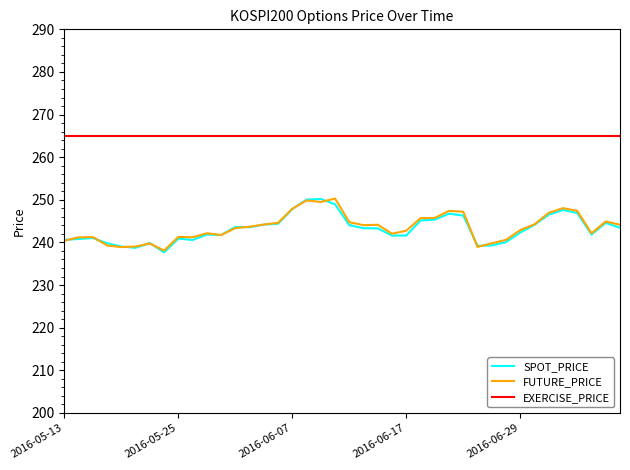

True or false: EXERCISE_PRICE and SPOT_PRICE cross at least once.

False